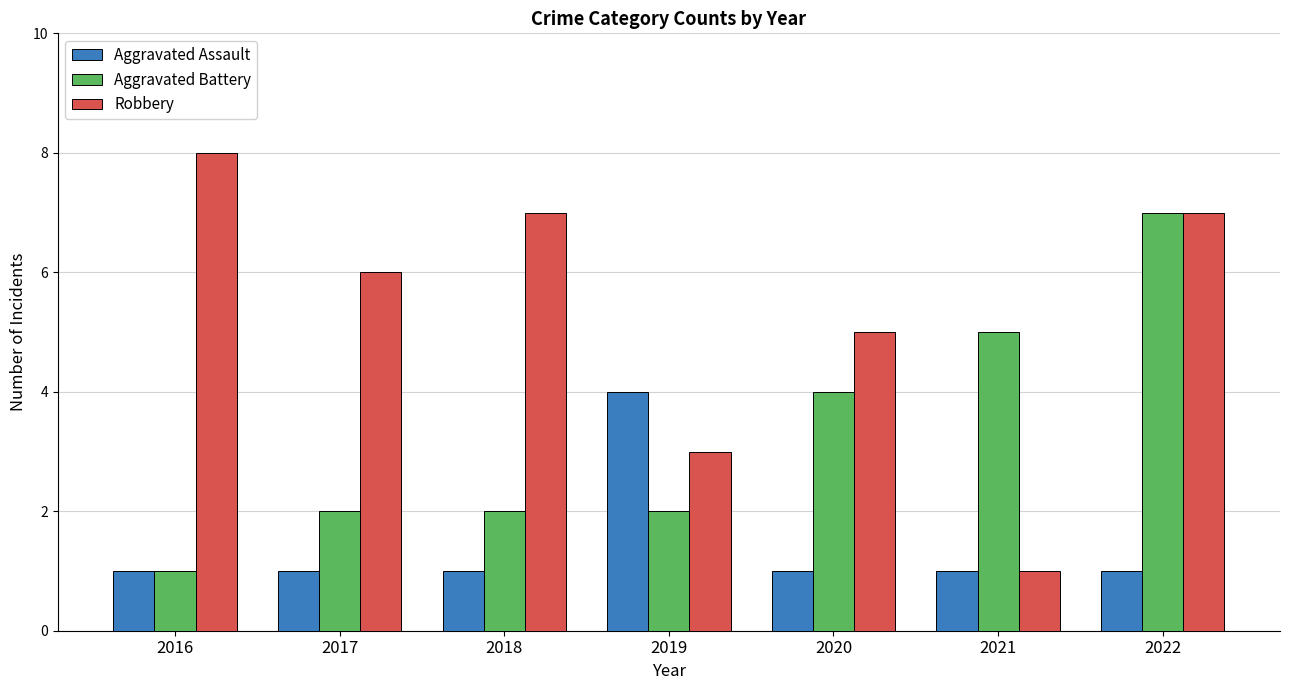

What is the smallest value displayed?

1